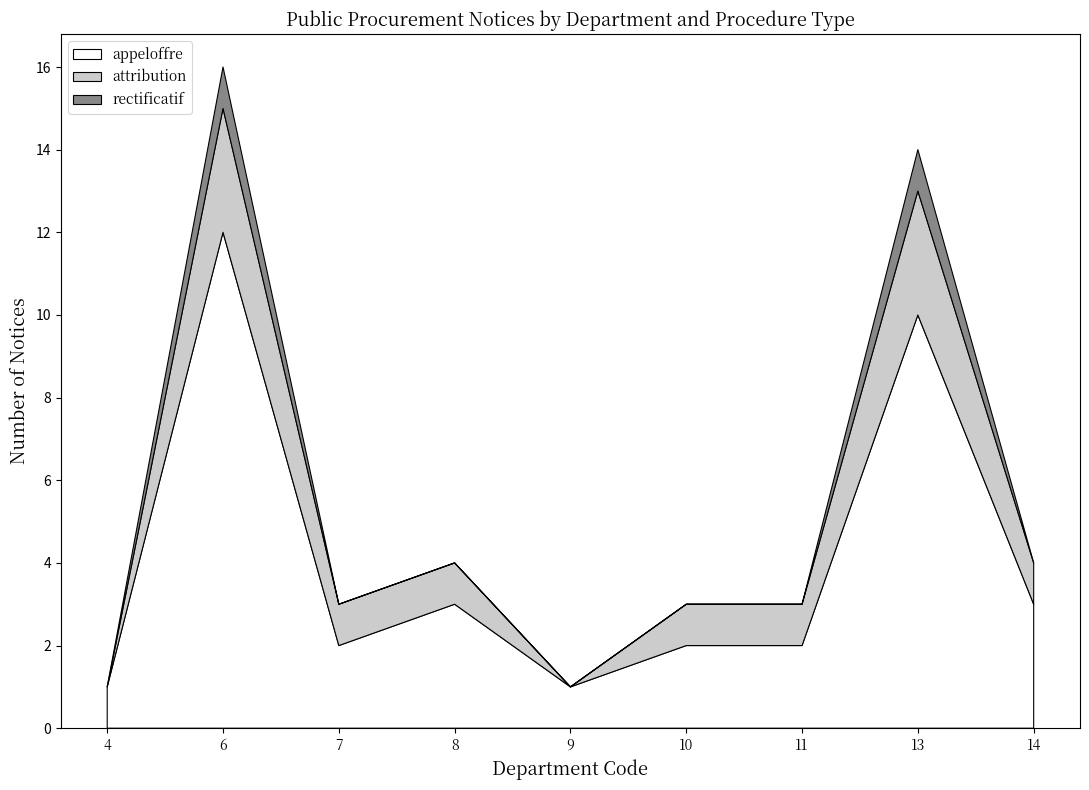

What is the total value across all series at 6?

16